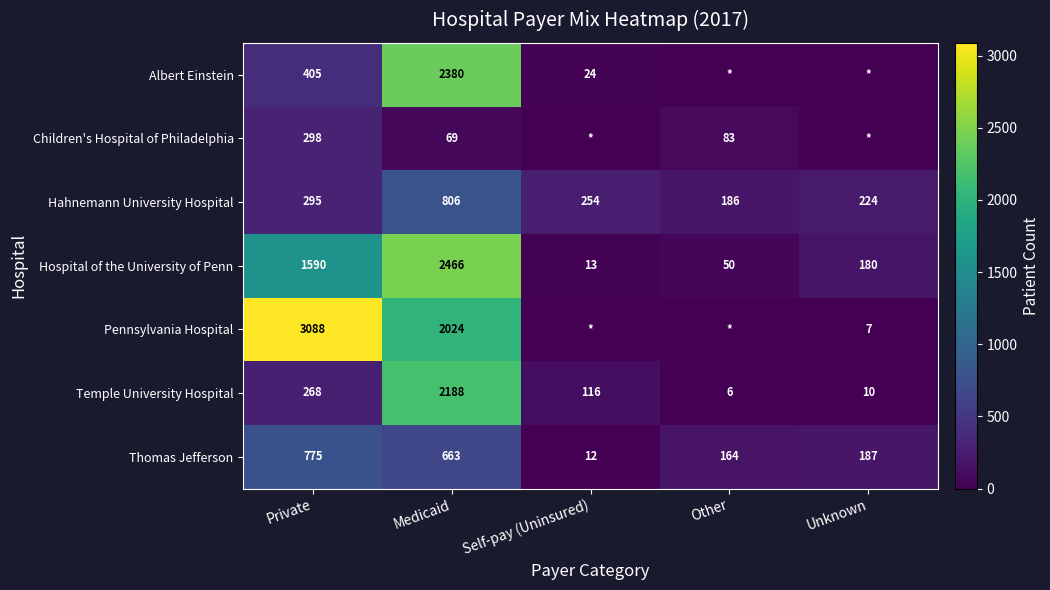

What is the minimum value for Hahnemann University Hospital?

186